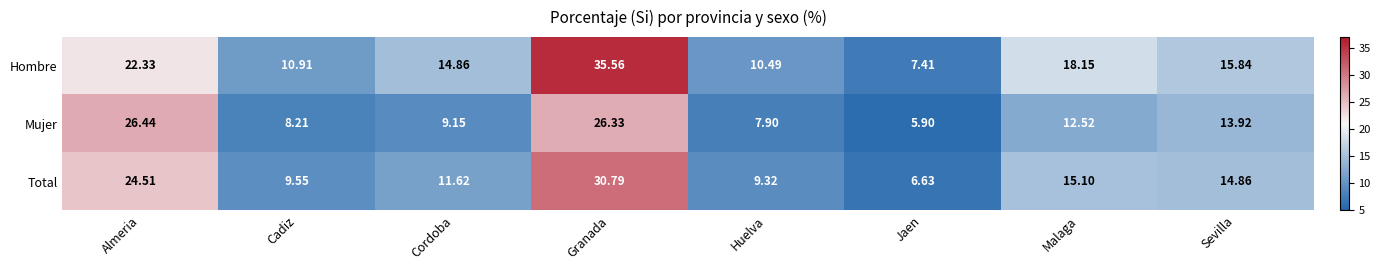

Where is Total nearest to the value 18?

Malaga